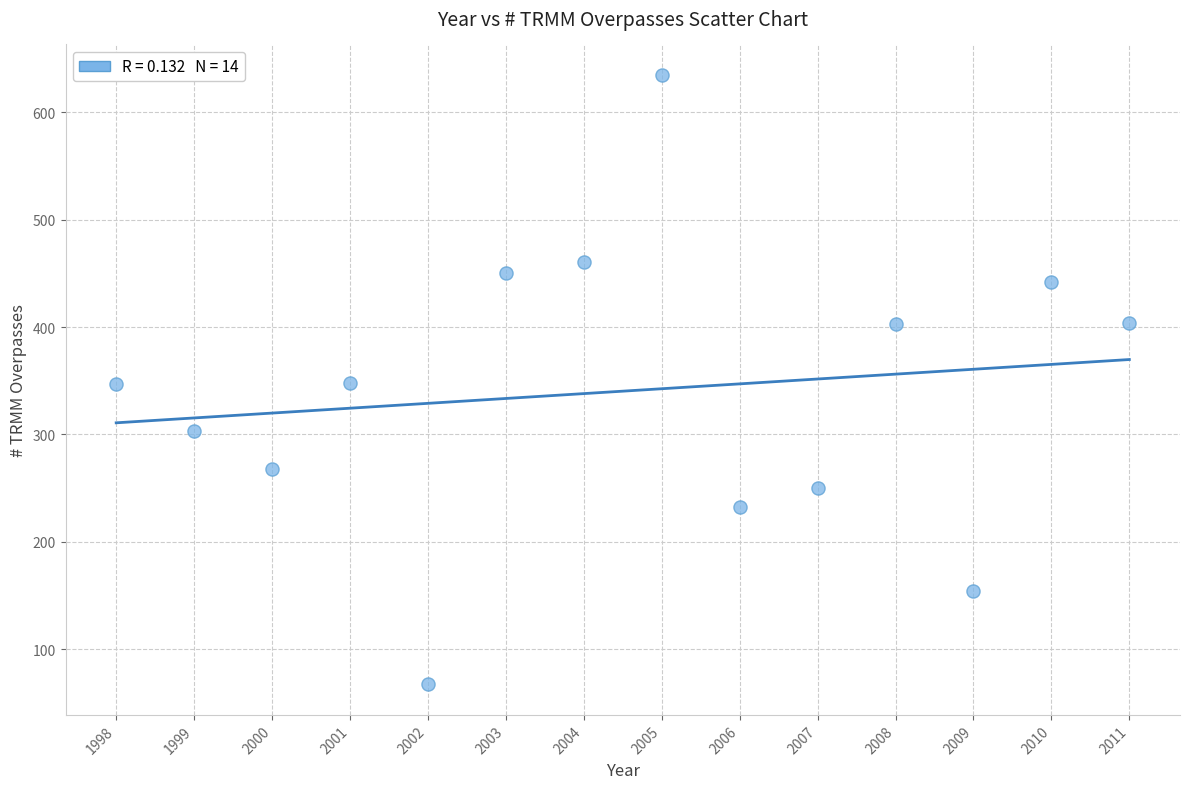

What is the range of X values (max minus min)?

13